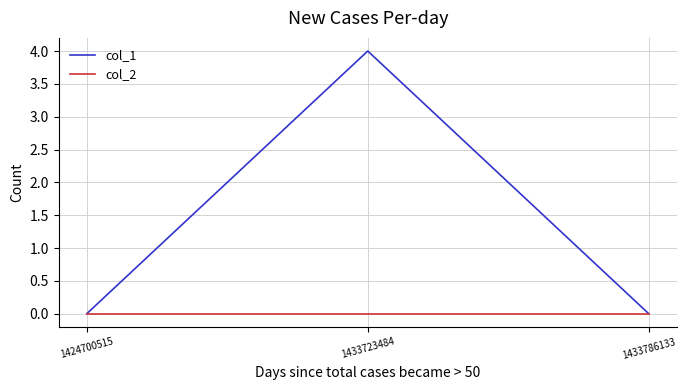

Does the chart display data point markers on the line(s)?

No